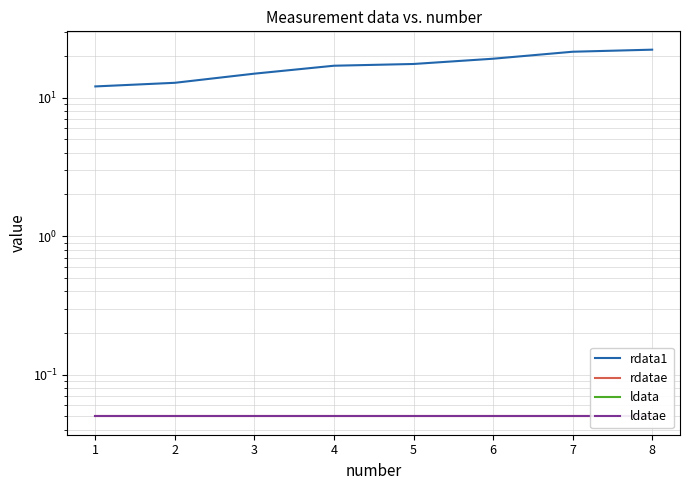

Which series has the largest total across all categories?

rdata1